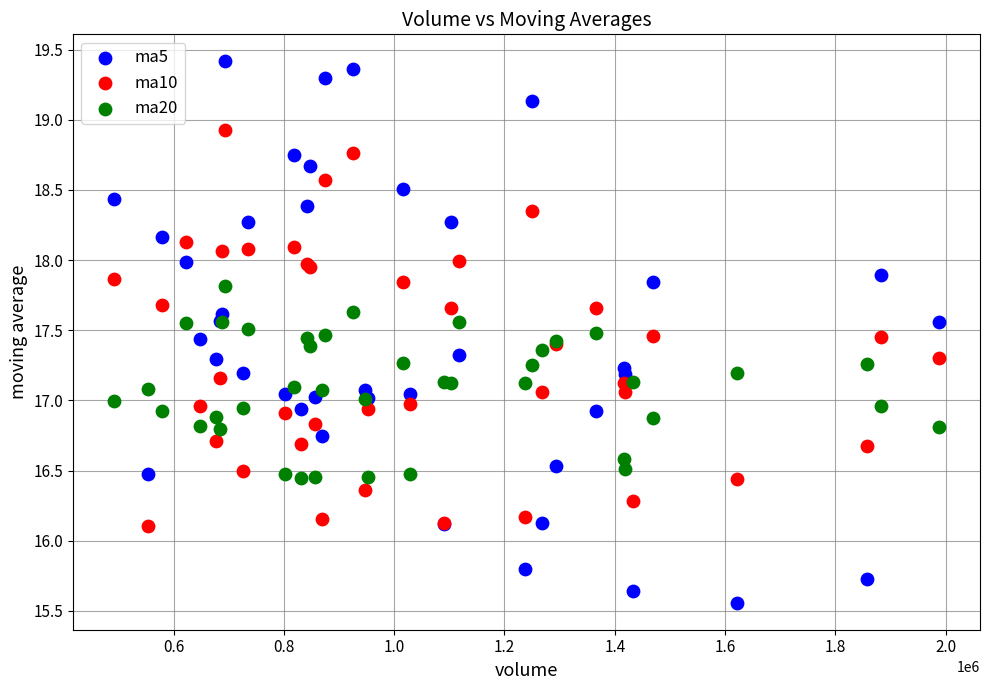

Which series contains the lowest Y value?

ma5